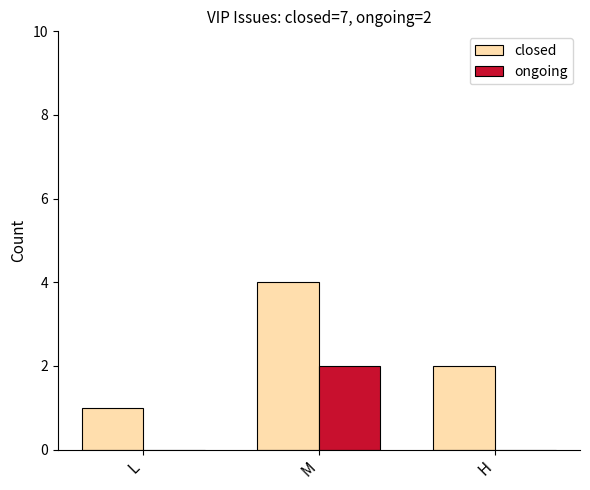

What is the sum of all ongoing values?

2